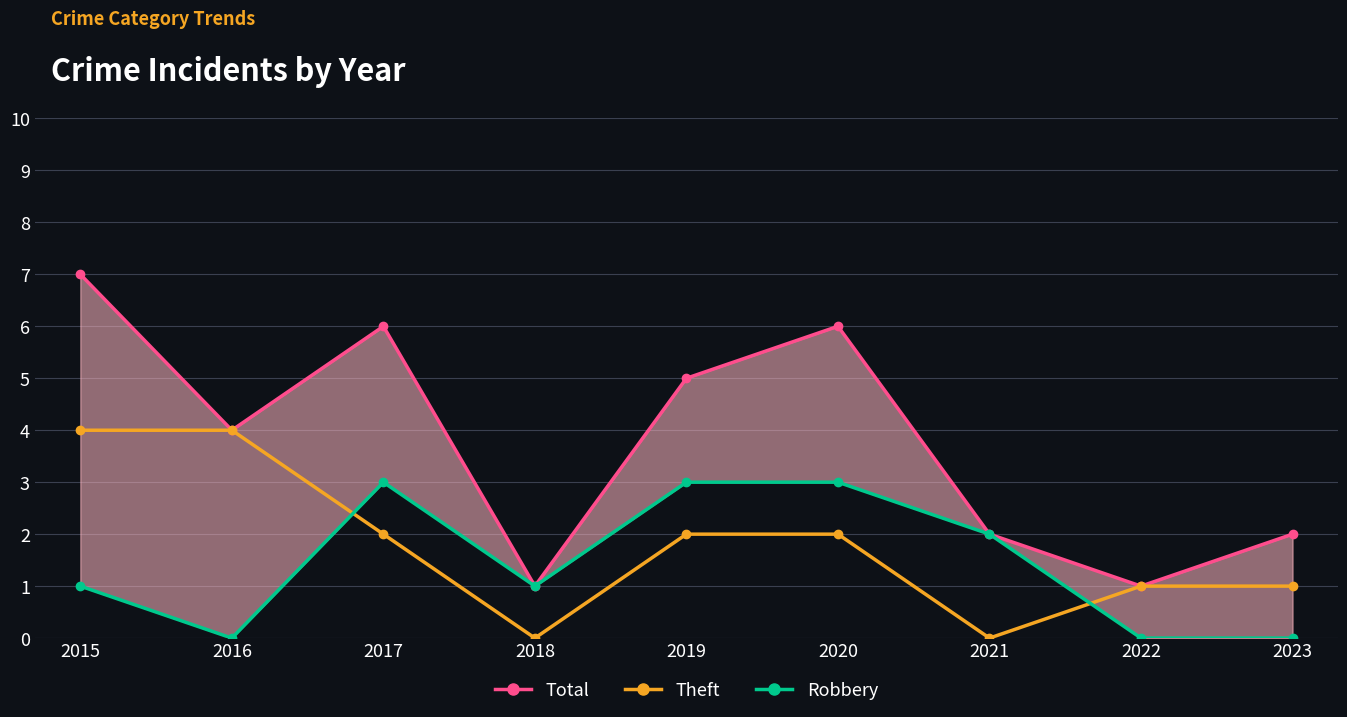

What are all the series names shown in the legend?

Total, Theft, Robbery